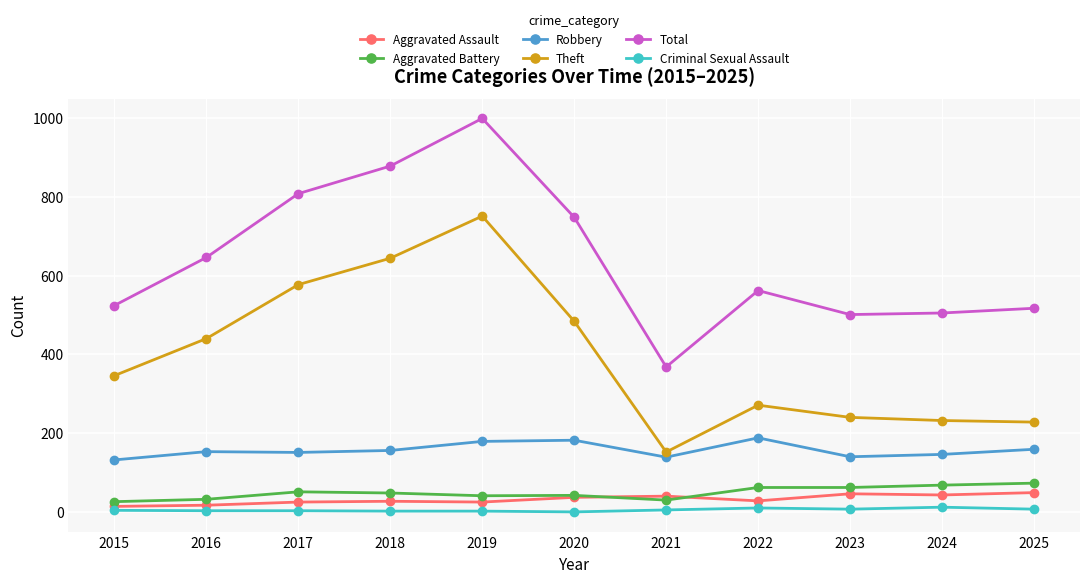

Which series has the largest range (max minus min)?

Total